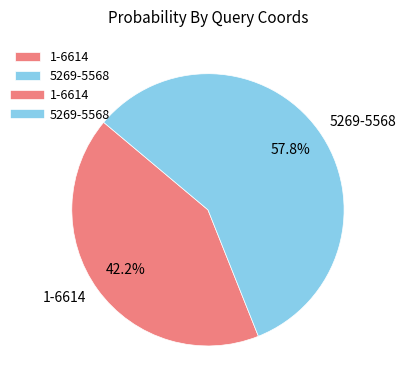

Is 1-6614 the majority of the pie?

No